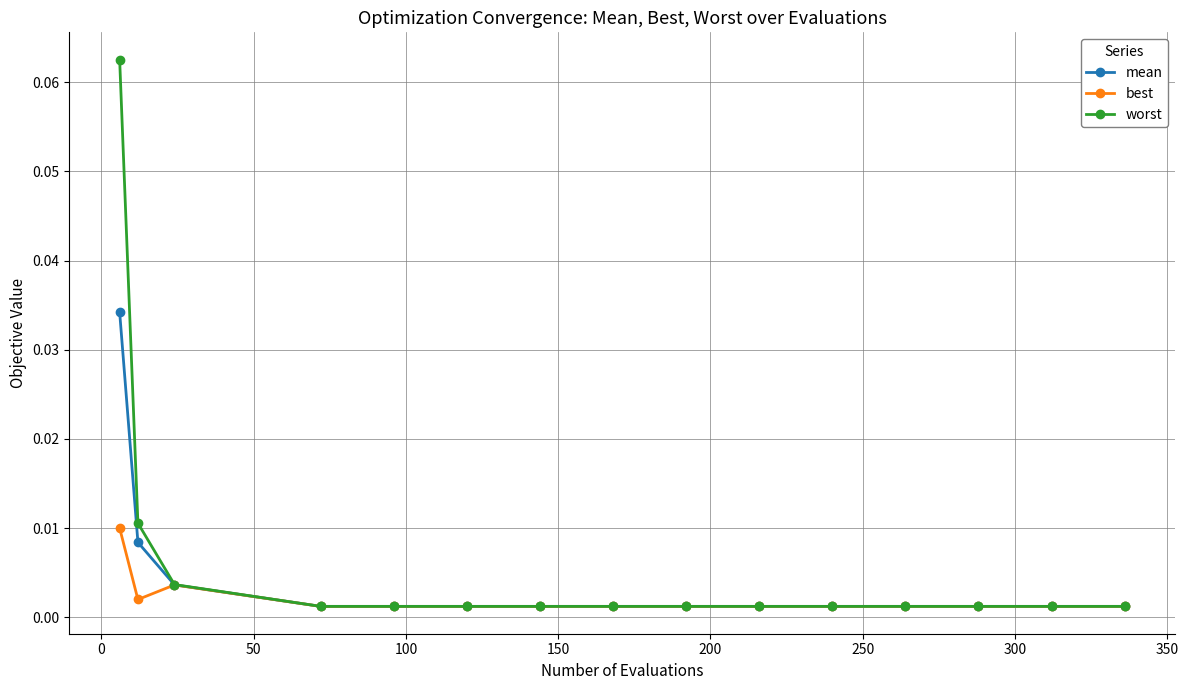

Which series has the largest range (max minus min)?

worst